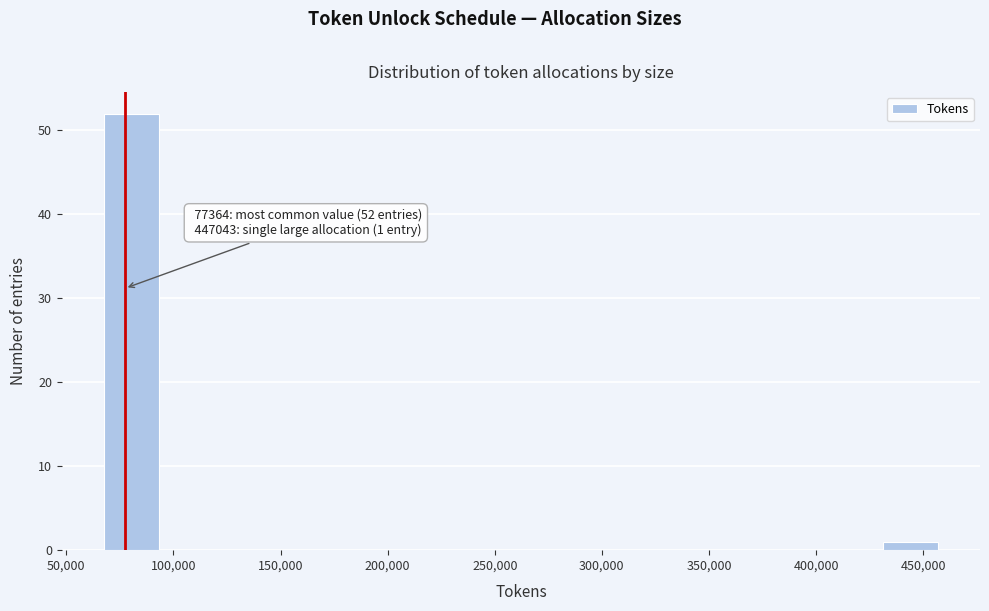

Which range on the x-axis has the tallest bar?

65000 to 95000